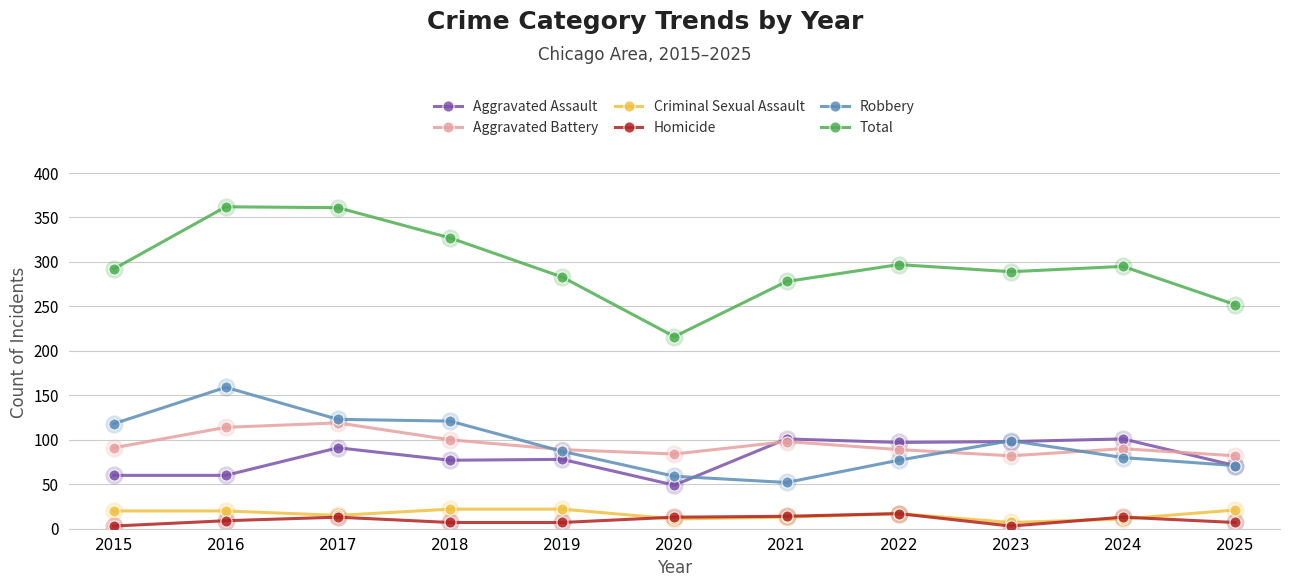

How many data points does each series have?

11